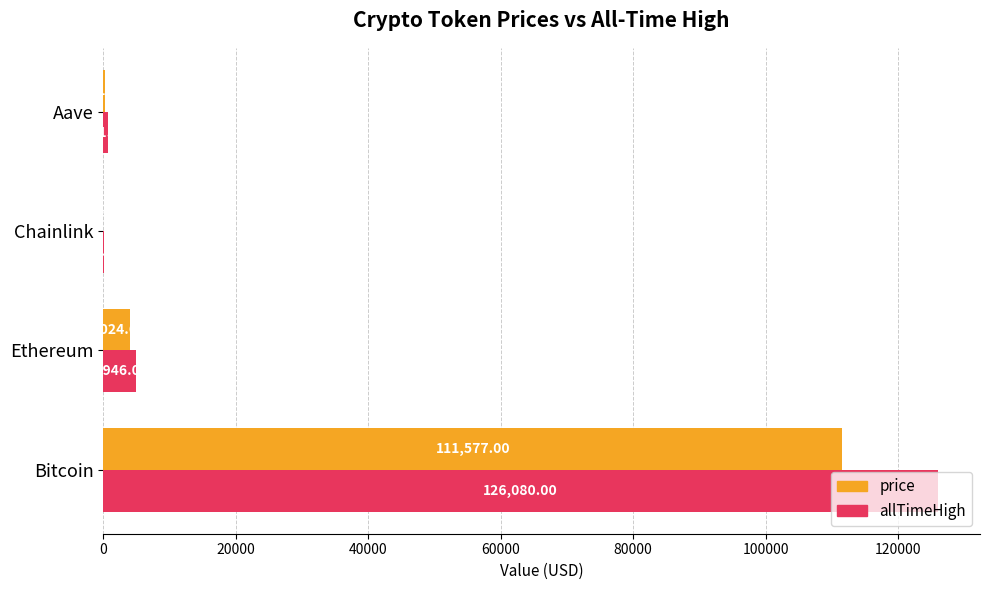

Where is price nearest to the value 55797?

Ethereum